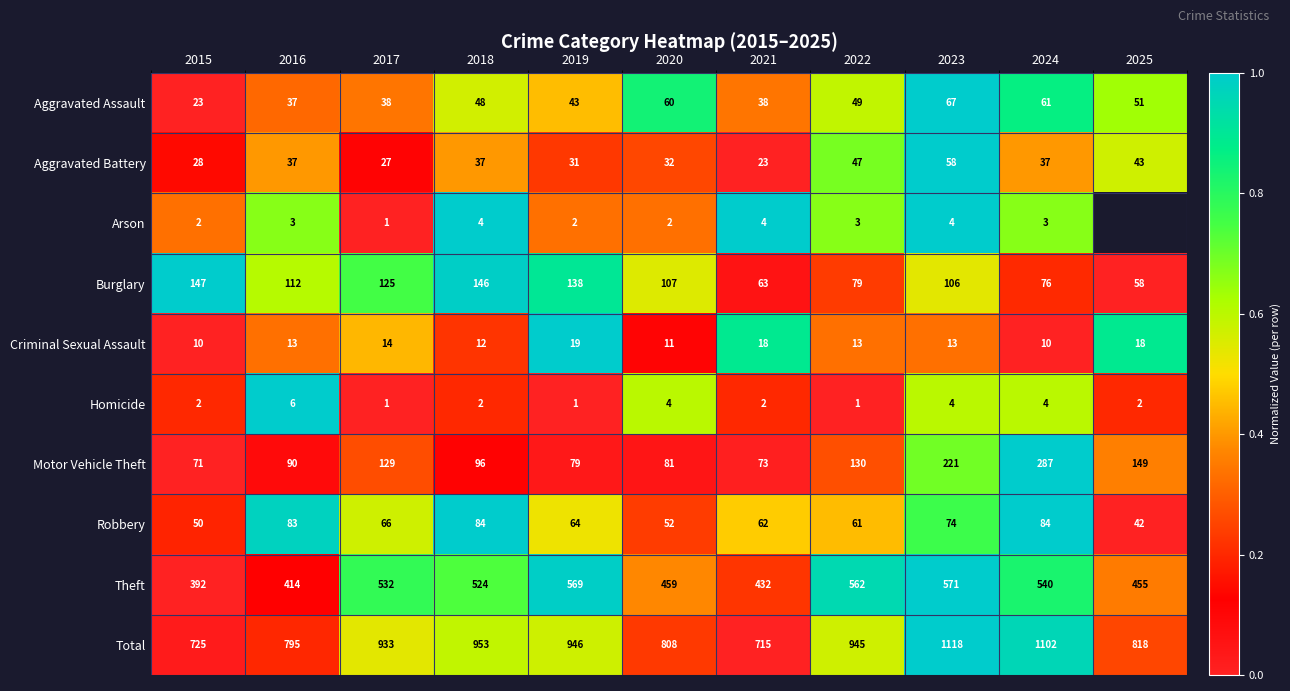

At which label does Motor Vehicle Theft first exceed 96?

2017